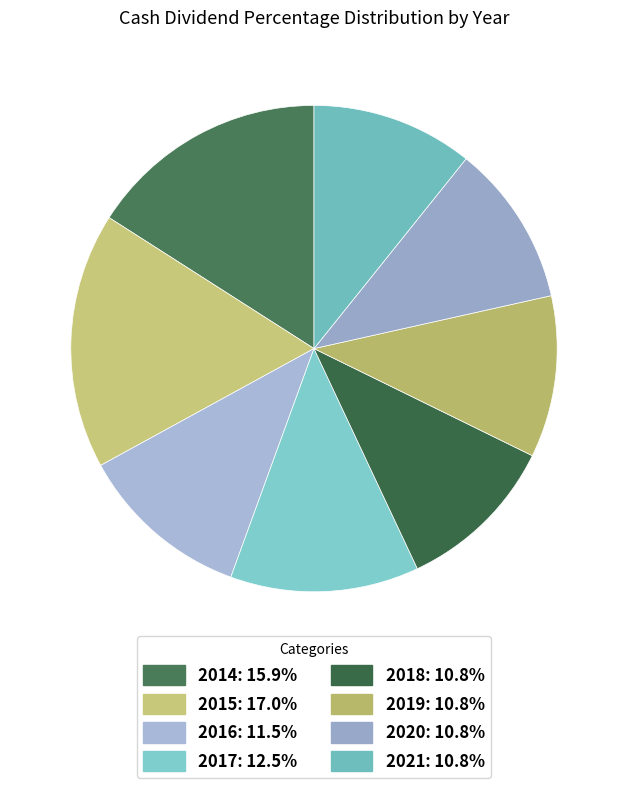

Is there any slice that represents more than half of the pie?

No